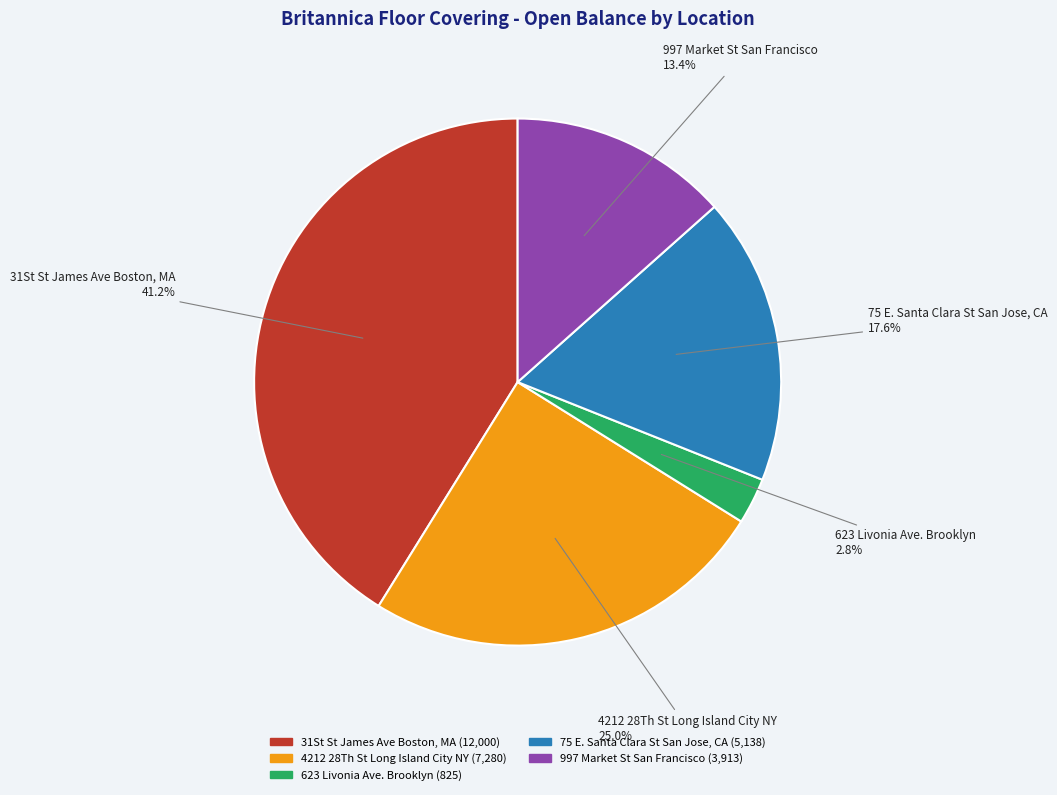

Does 623 Livonia Ave. Brooklyn represent more than half of the total?

No